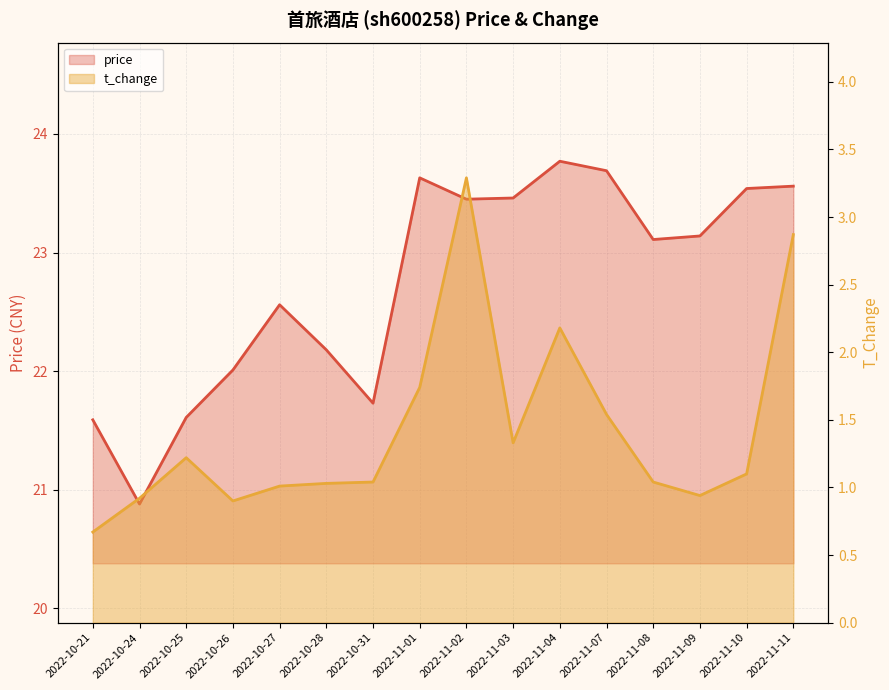

What are all the series names shown in the legend?

price, t_change